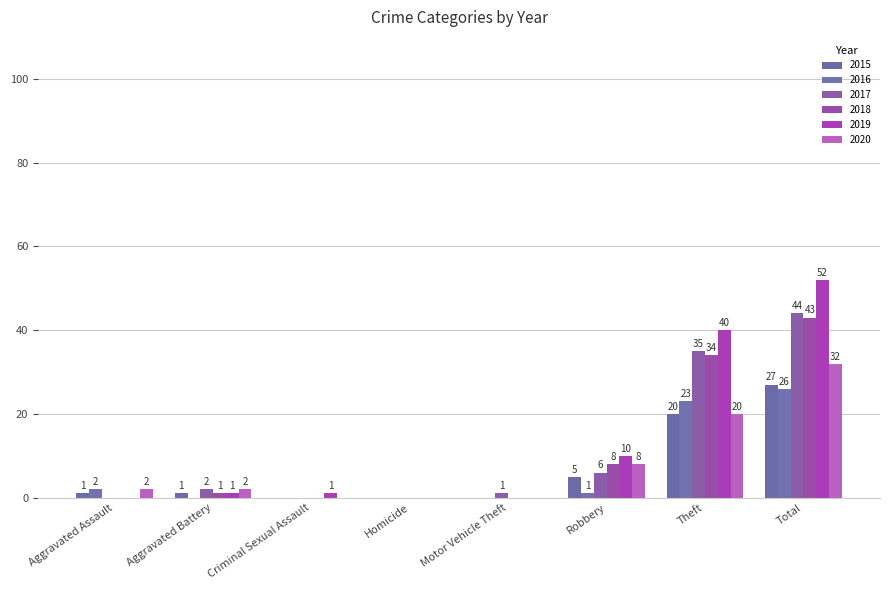

What are all the series names shown in the legend?

2015, 2016, 2017, 2018, 2019, 2020